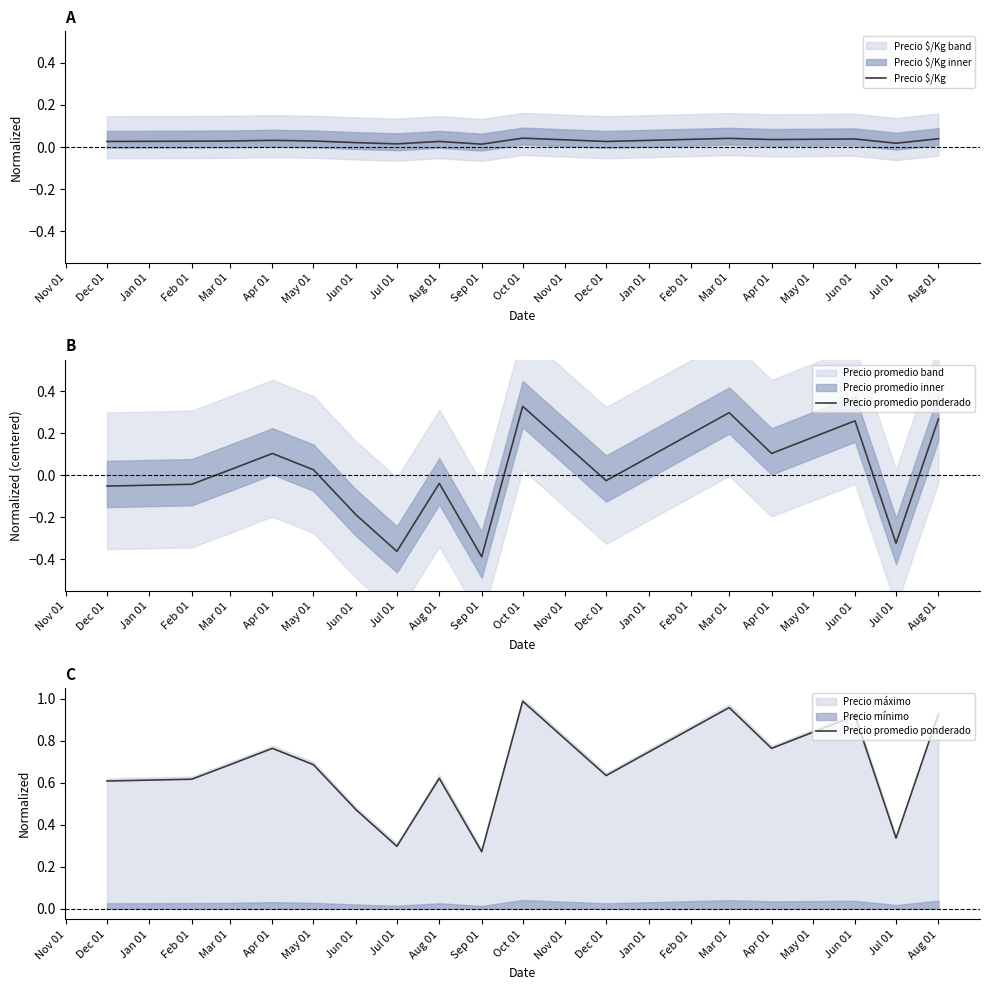

Reading left to right, extract all data points from this chart.

Precio $/Kg: 0.0	0.0	0.0	0.0	0.0	0.0	0.0	0.0	0.0	0.0	0.0	0.0	0.0	0.0	0.0	0.0
Precio promedio ponderado: 0.6	0.6	0.7	0.8	0.7	0.5	0.3	0.6	0.3	1.0	0.6	1.0	0.8	0.9	0.3	0.9